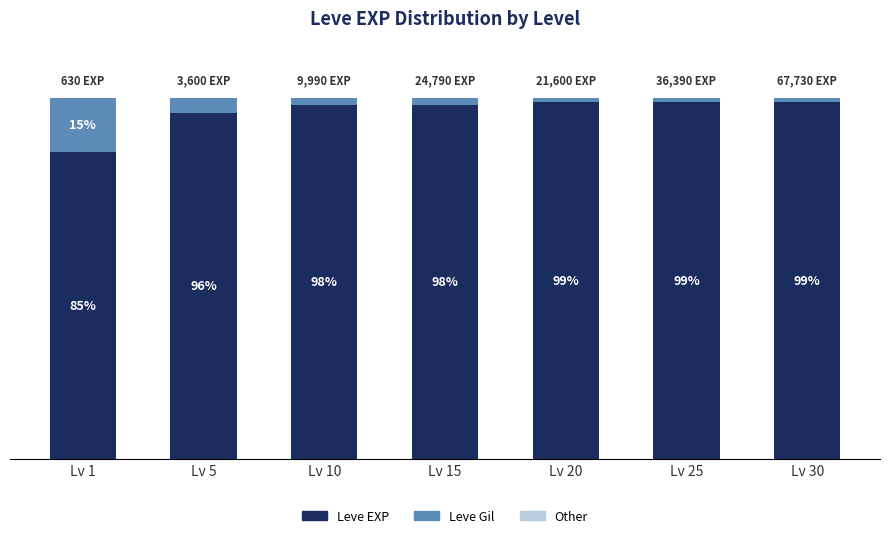

Which category has the lowest value in the Leve EXP series?

Lv 1